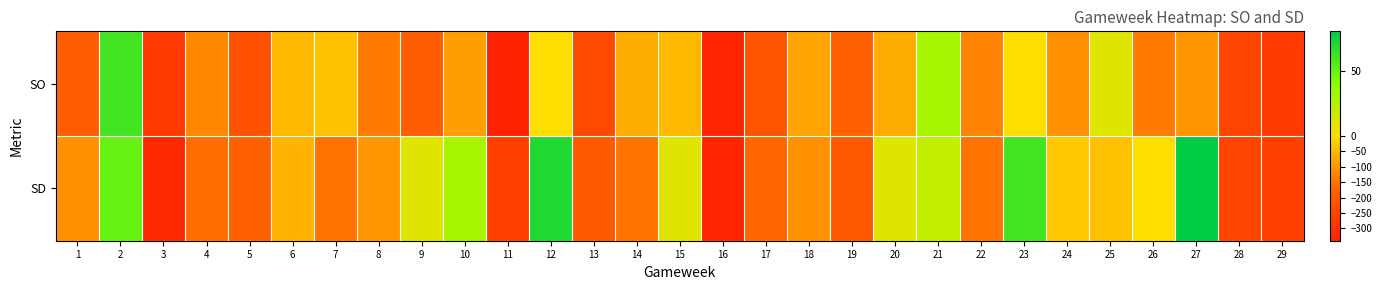

Reading left to right, extract all data points from this chart.

SO: 1=-190	2=60	3=-280	4=-120	5=-220	6=-50	7=-40	8=-140	9=-190	10=-90	11=-340	12=0	13=-240	14=-70	15=-50	16=-330	17=-210	18=-80	19=-180	20=-70	21=30	22=-130	23=0	24=-110	25=10	26=-140	27=-100	28=-250	29=-280
SD: 1=-110	2=50	3=-320	4=-160	5=-180	6=-60	7=-150	8=-100	9=10	10=30	11=-260	12=70	13=-200	14=-150	15=10	16=-330	17=-170	18=-110	19=-200	20=10	21=20	22=-150	23=60	24=-30	25=-40	26=0	27=80	28=-250	29=-260